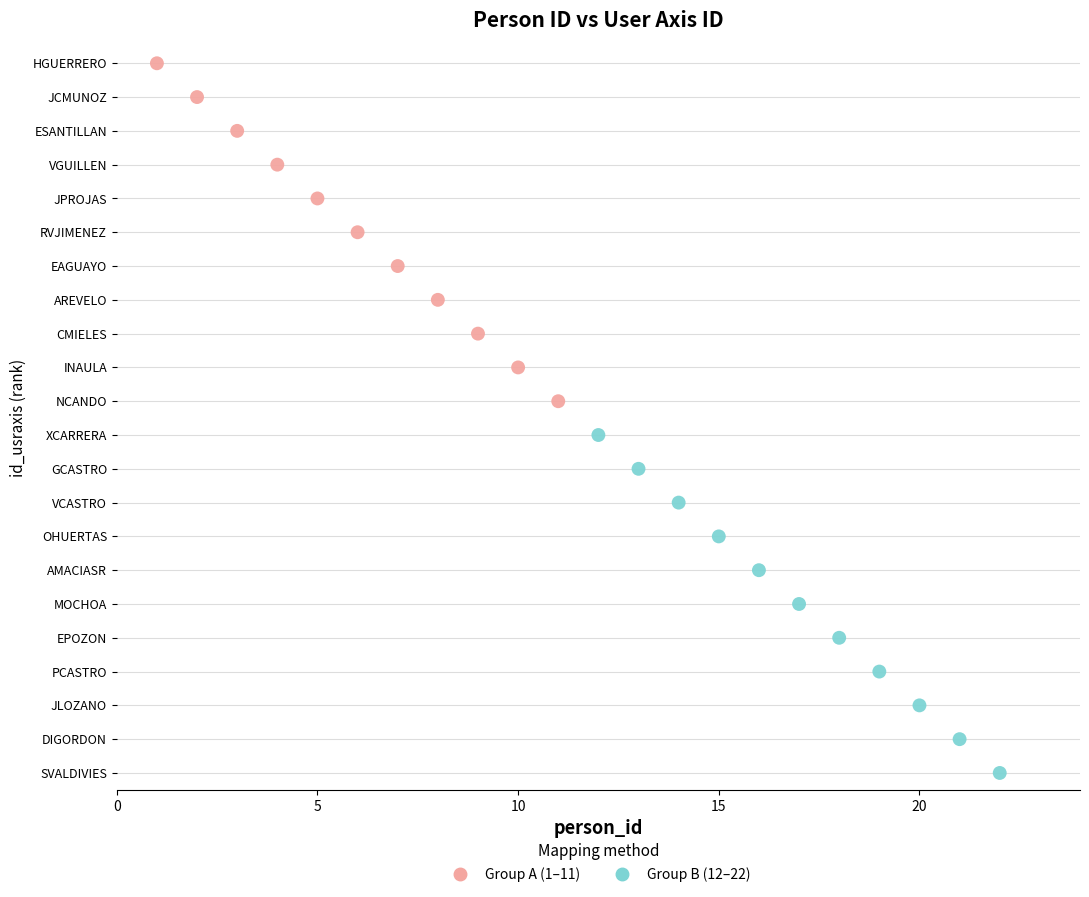

What are all the series names shown in the legend?

Group A (1–11), Group B (12–22)